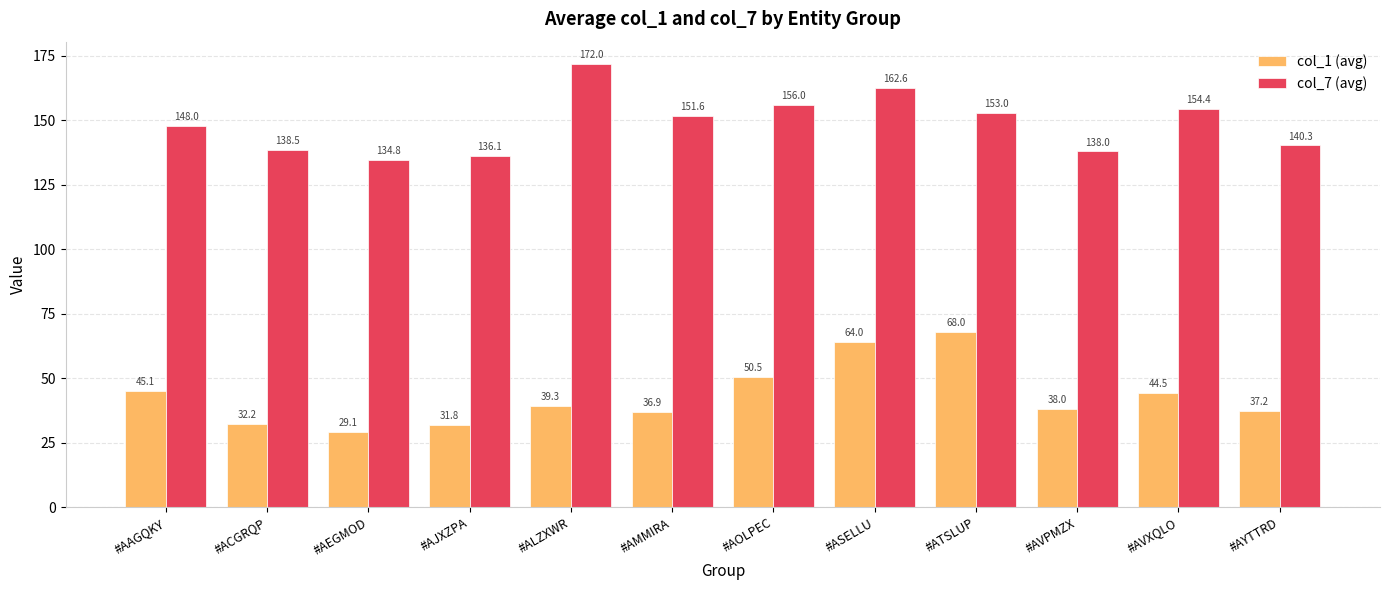

What is the greatest value displayed?

172.0